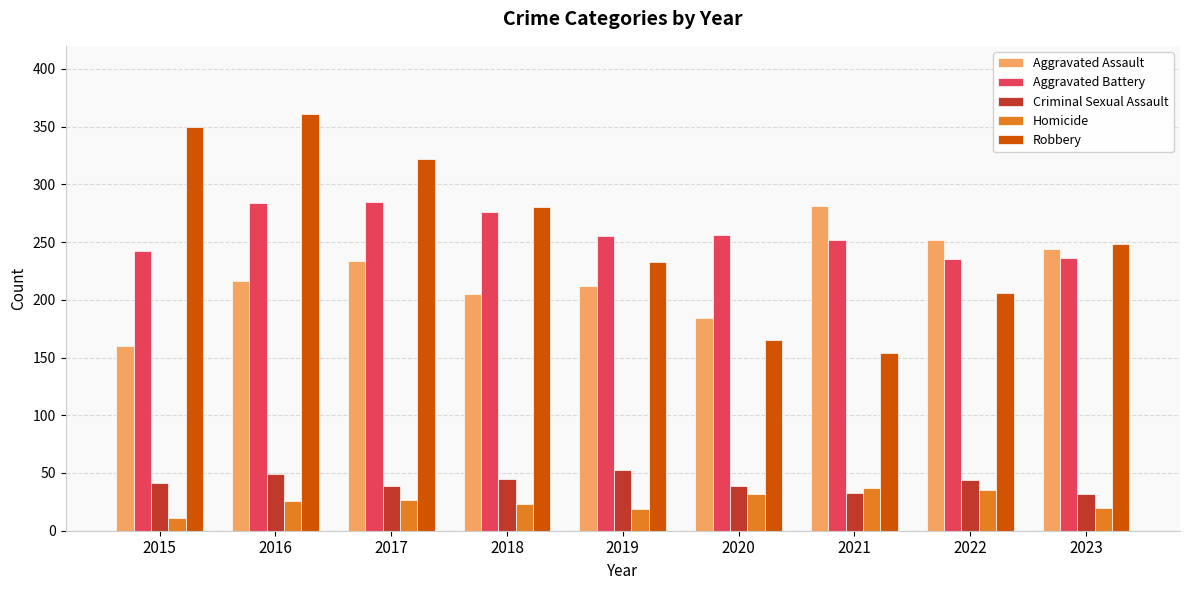

What is the difference between the Criminal Sexual Assault values at 2015 and 2019?

12